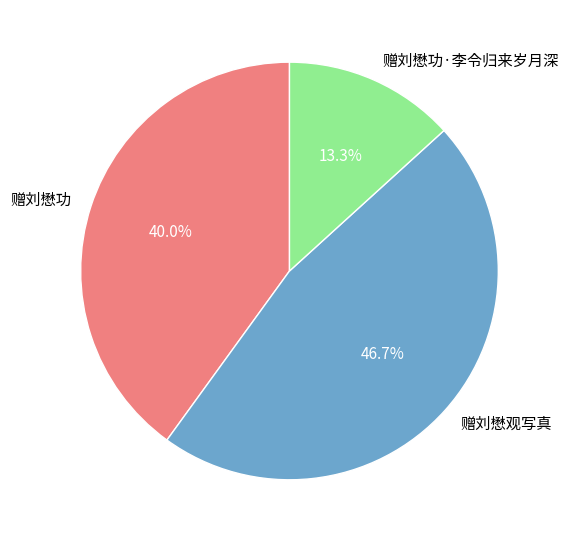

Is 赠刘懋功·李令归来岁月深 the majority of the pie?

No